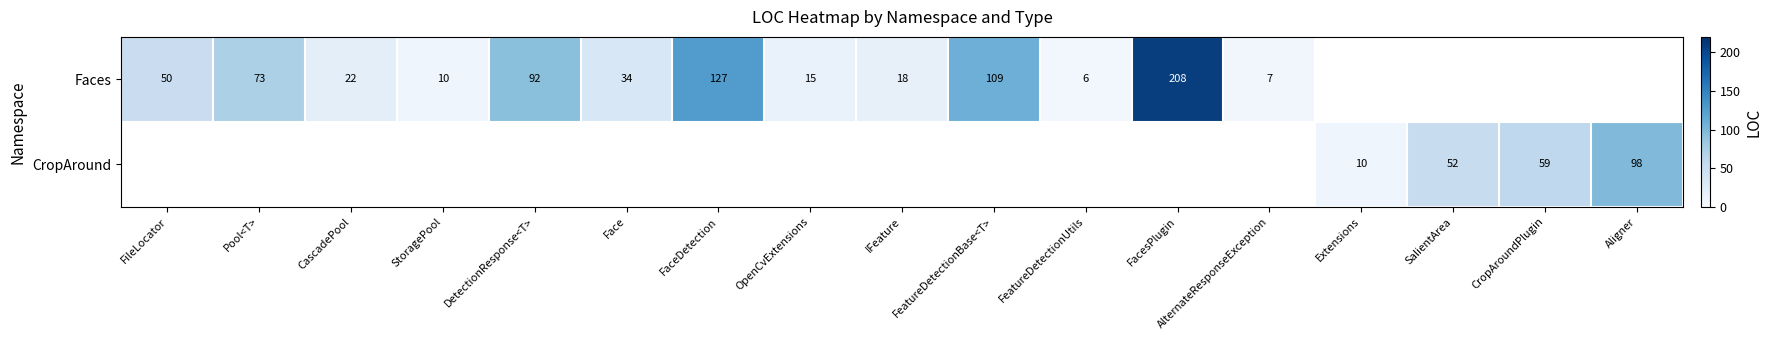

The Faces series shows 22 at CascadePool. True or false?

True